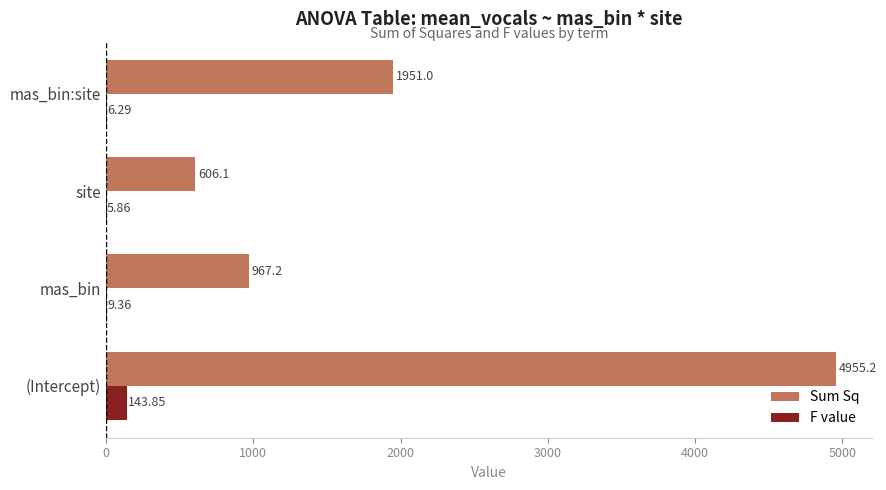

What is the sum of the Sum Sq values at (Intercept) and mas_bin?

5922.4